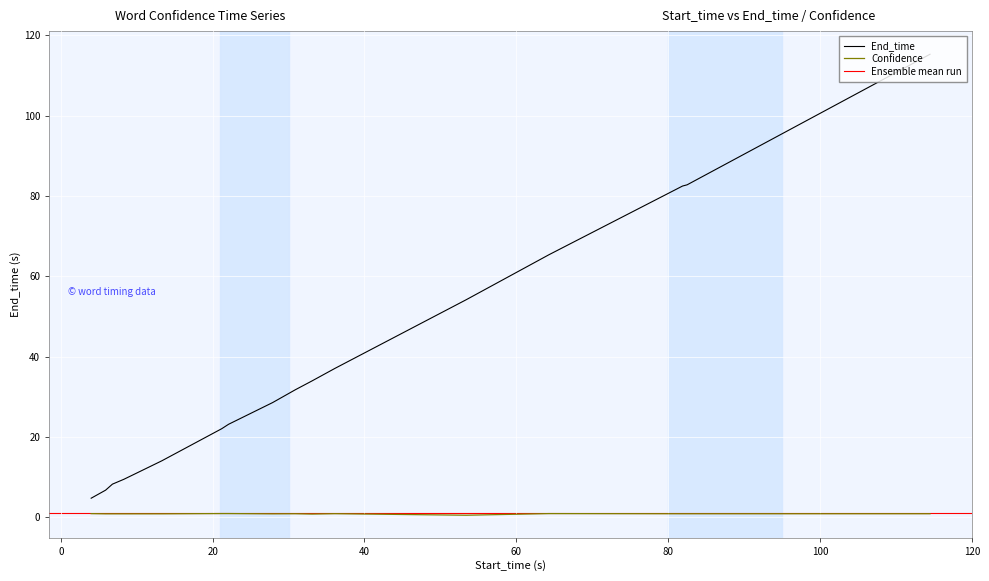

True or false: Confidence has more than 1 points higher than both neighbors.

True